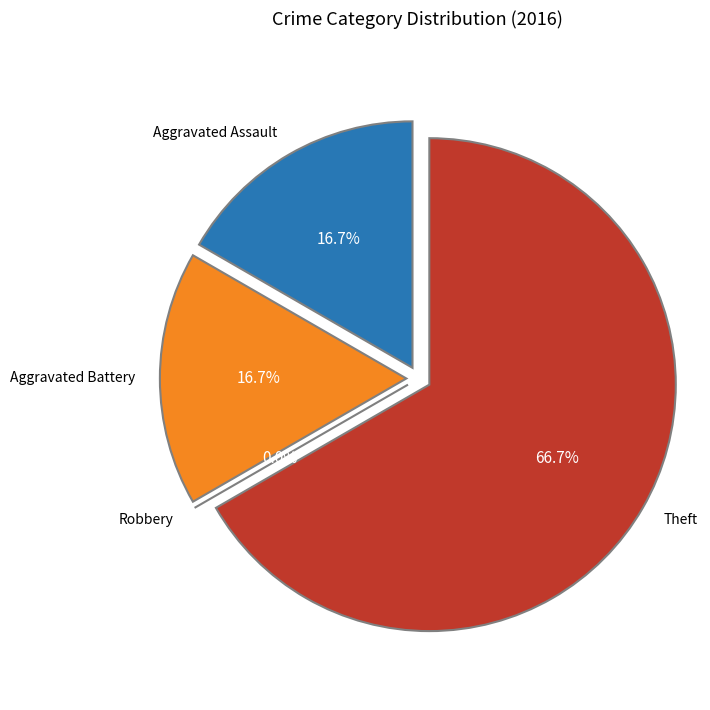

To the nearest percent, what is the average slice percentage?

25%